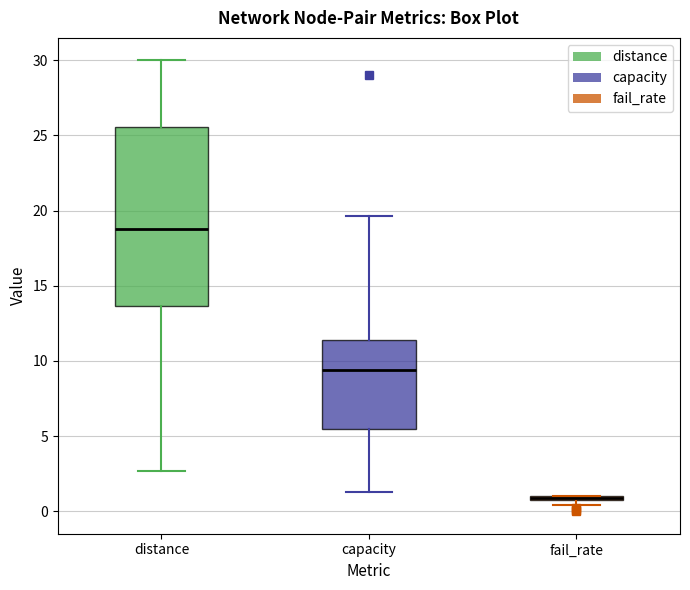

Where does the upper whisker of the box for capacity end on the y-axis? The values are not printed on the chart, so give them approximately, as read against the axis.

19.5